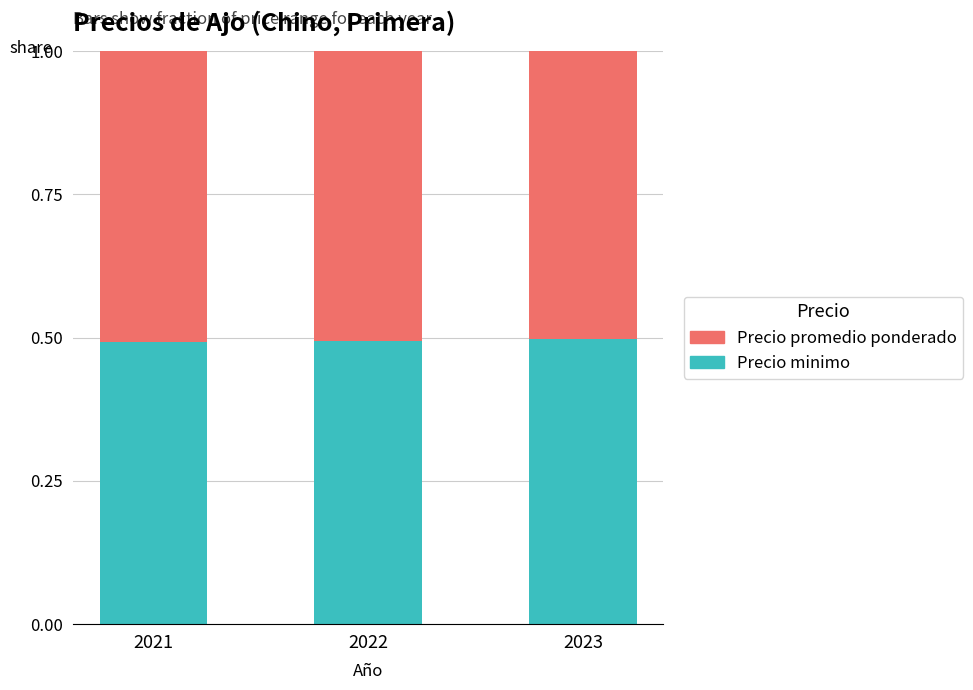

How many Precio minimo values are between 0 and 1?

3